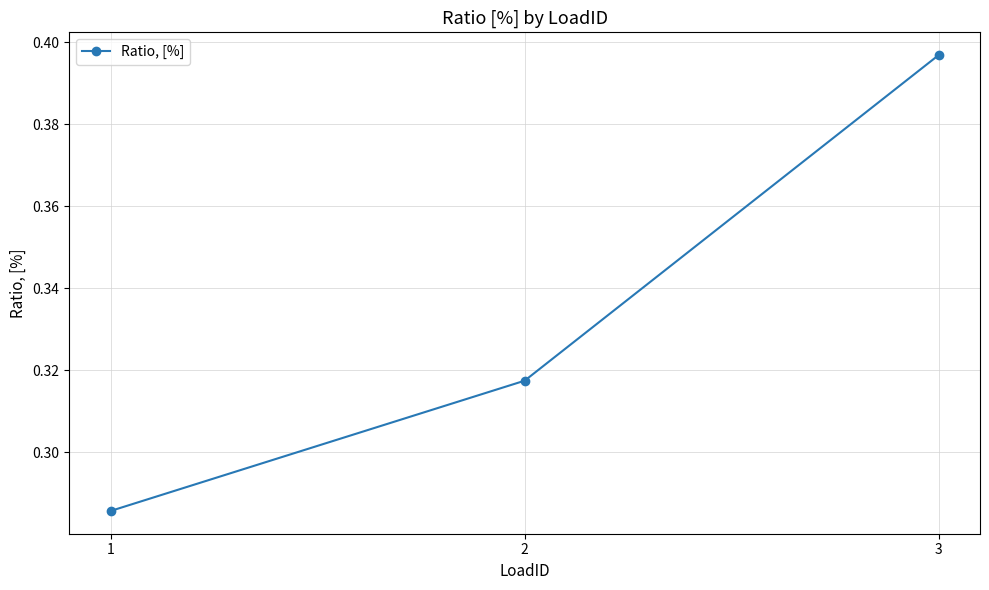

How many lines are shown in the chart?

1